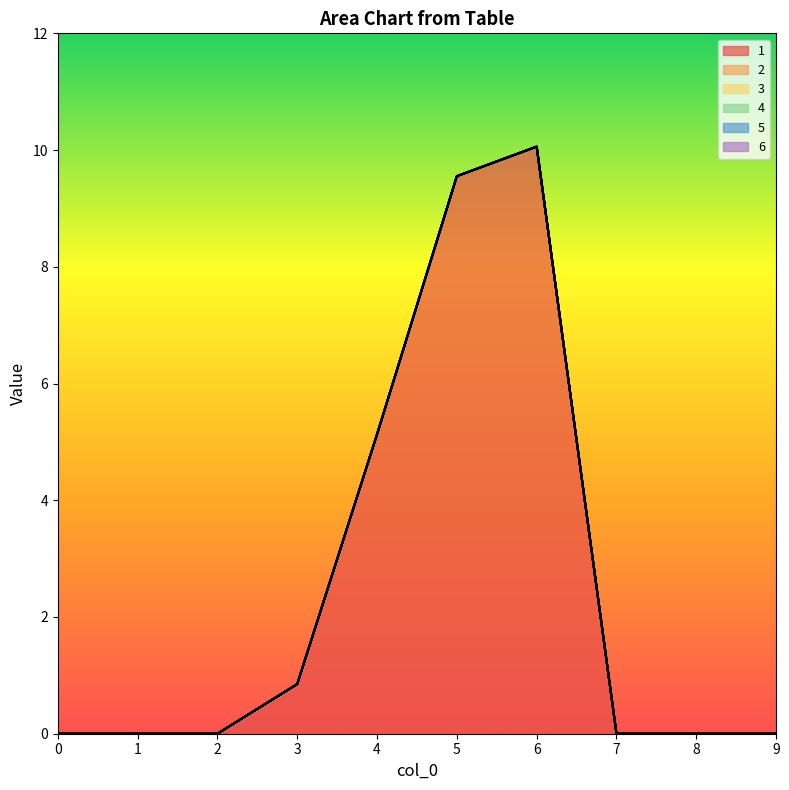

Is it true that 6 equals 0.0 at 8?

True